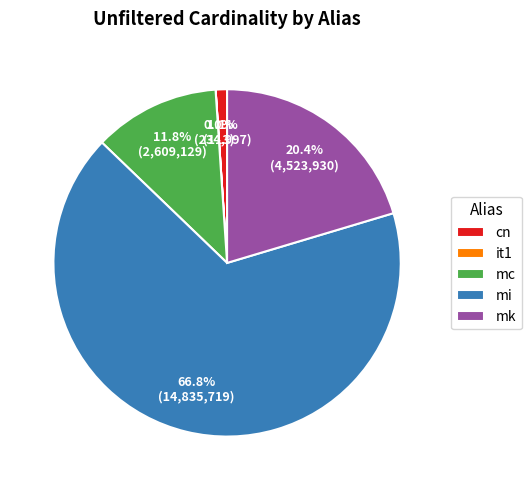

Do cn and mk together represent more than half of the pie?

No